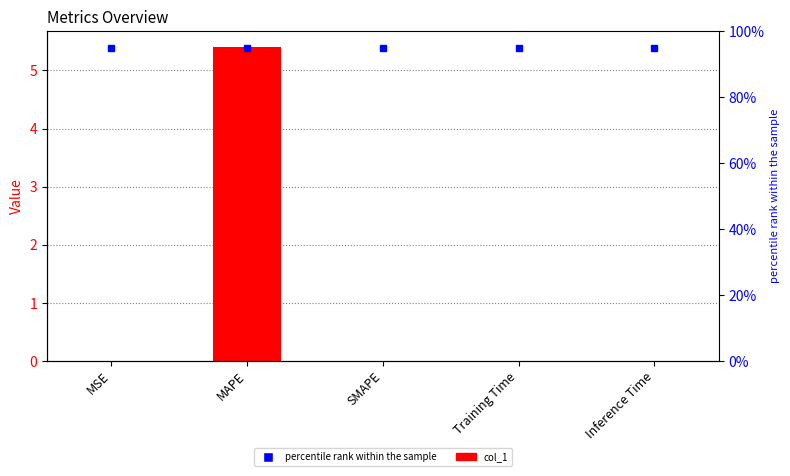

What is the greatest value displayed?

5.4